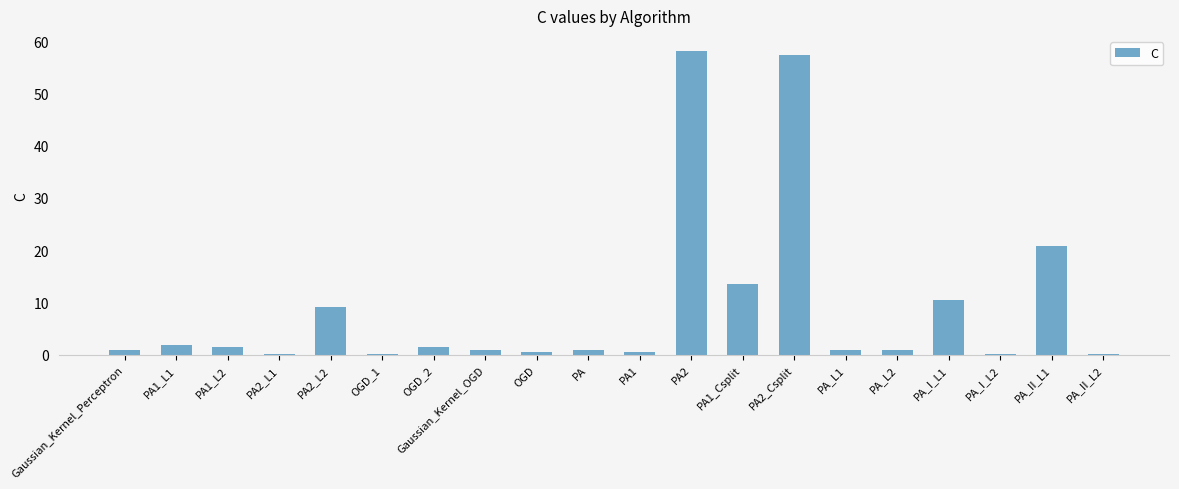

Are the bars horizontal?

No